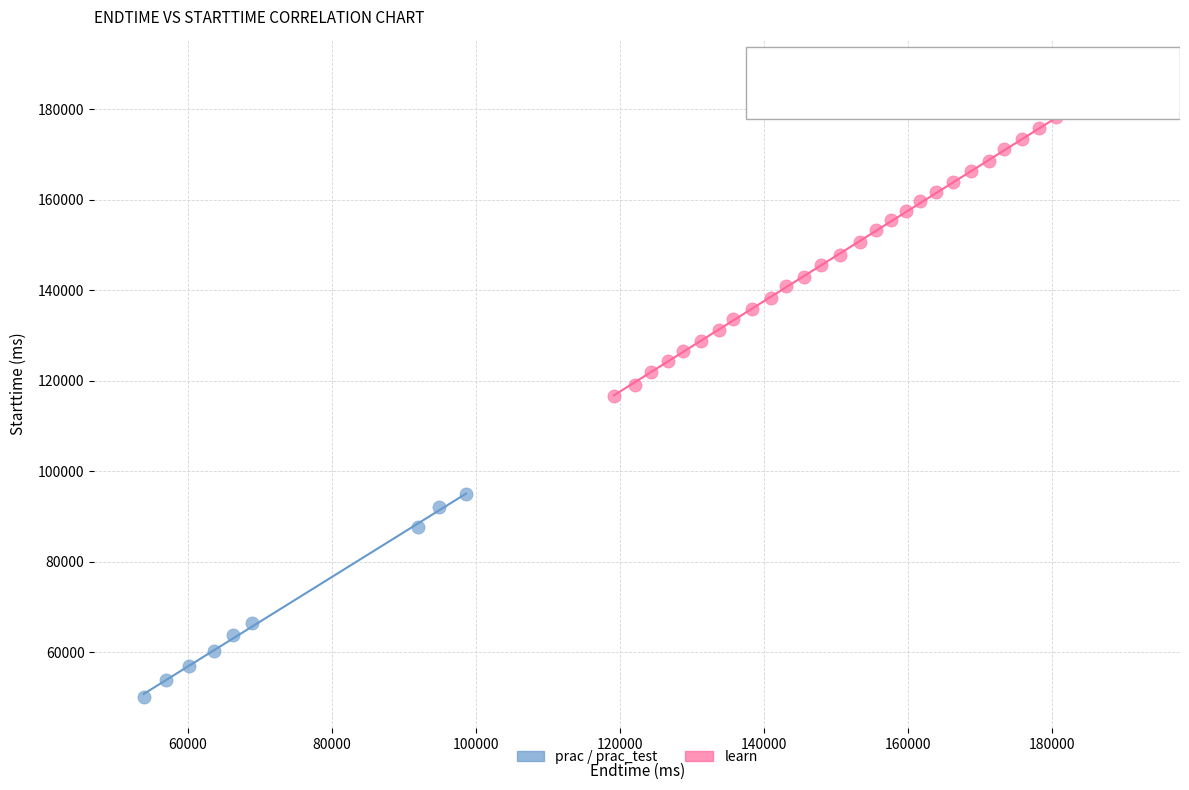

Which series contains the highest Y value?

learn